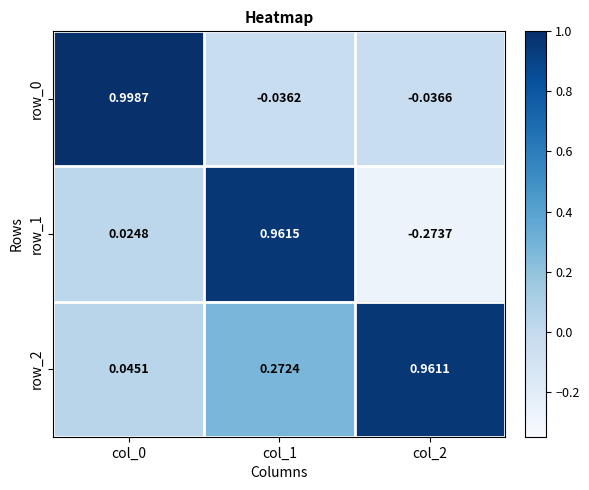

Is the value of row_0 at col_2 greater than the value of row_1 at col_1?

No